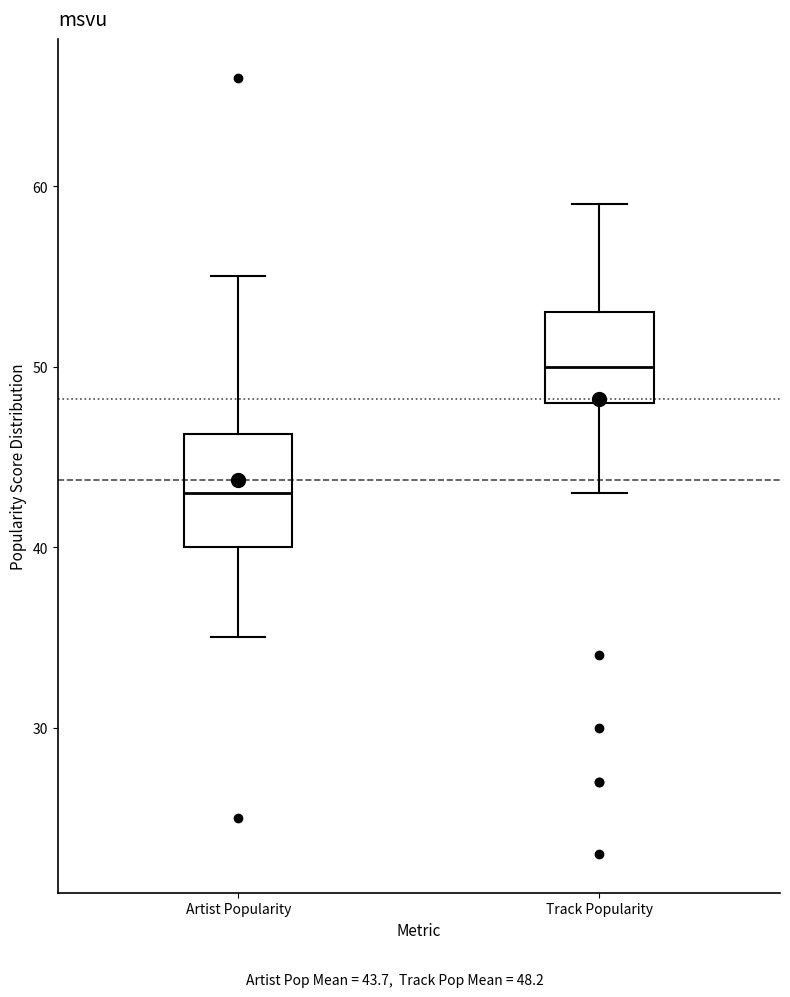

Which box has the lowest median line?

Artist Popularity